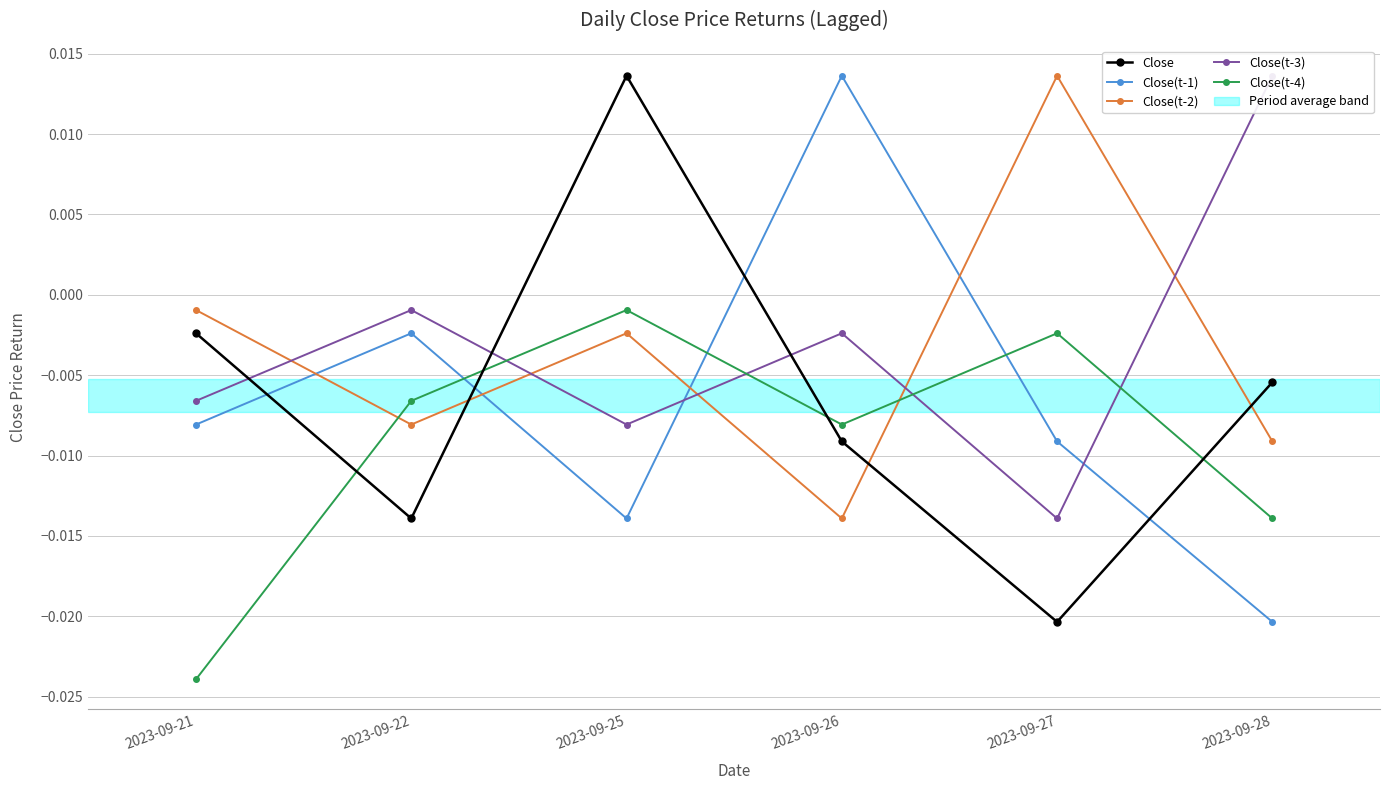

Where is the first local maximum for Close(t-2)?

2023-09-25